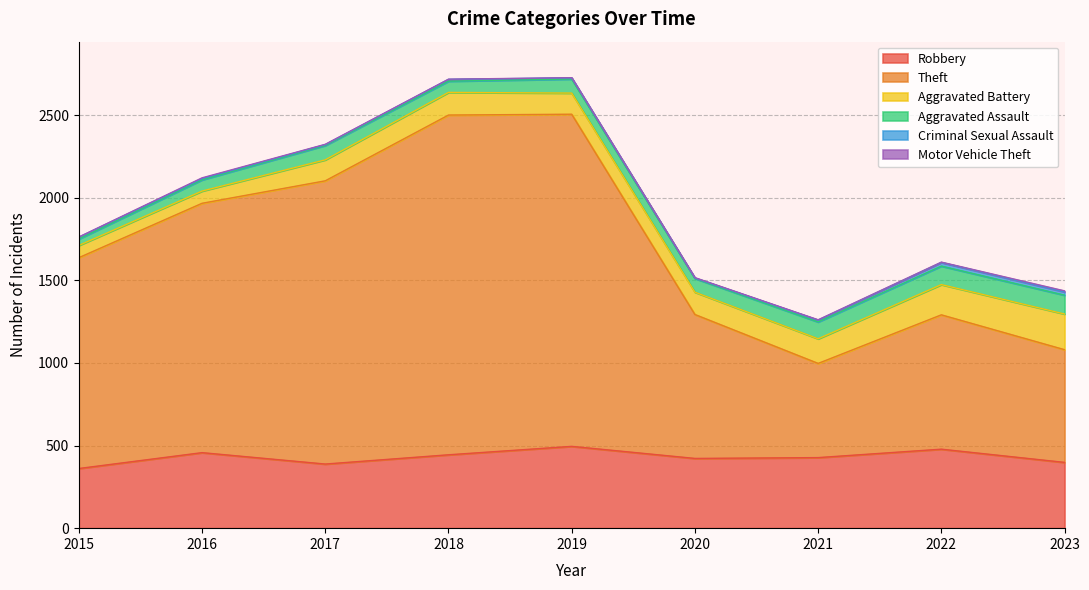

Where is the first local minimum for Aggravated Assault?

2018